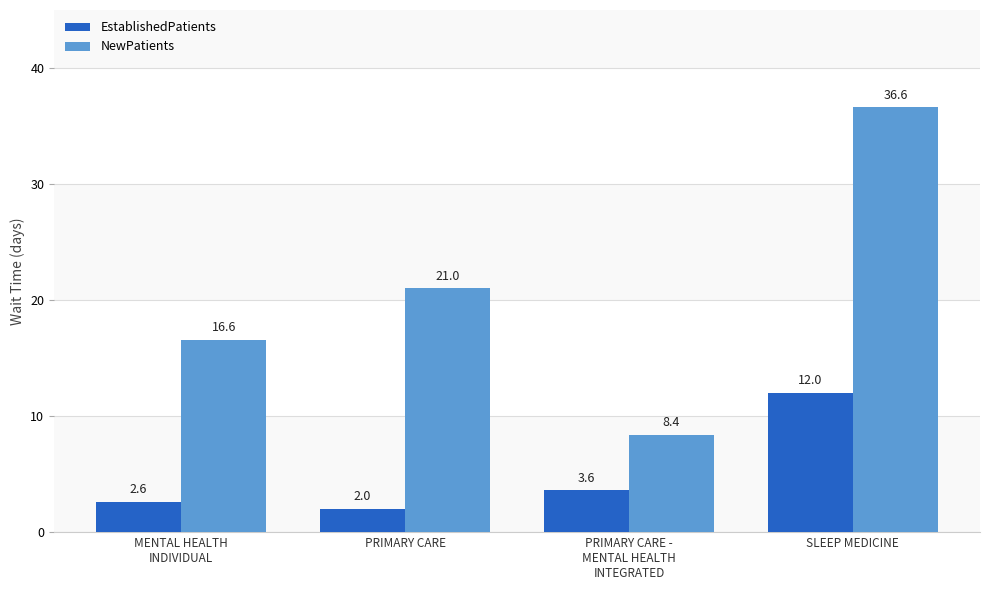

How many distinct data groups are displayed?

2